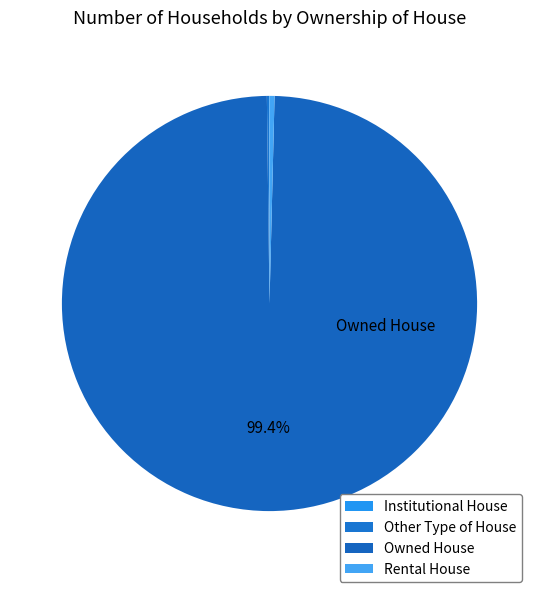

Which slice is the smallest?

Institutional House